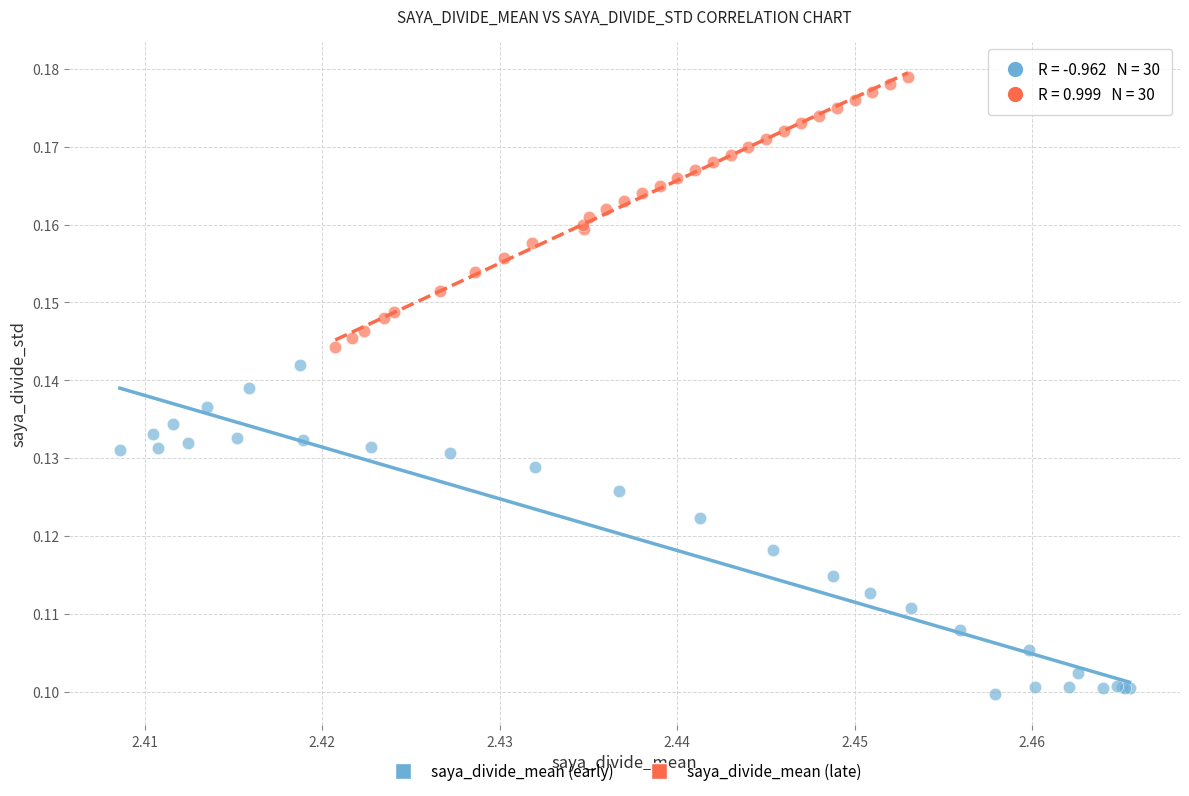

Which series contains the lowest Y value?

saya_divide_mean (early)